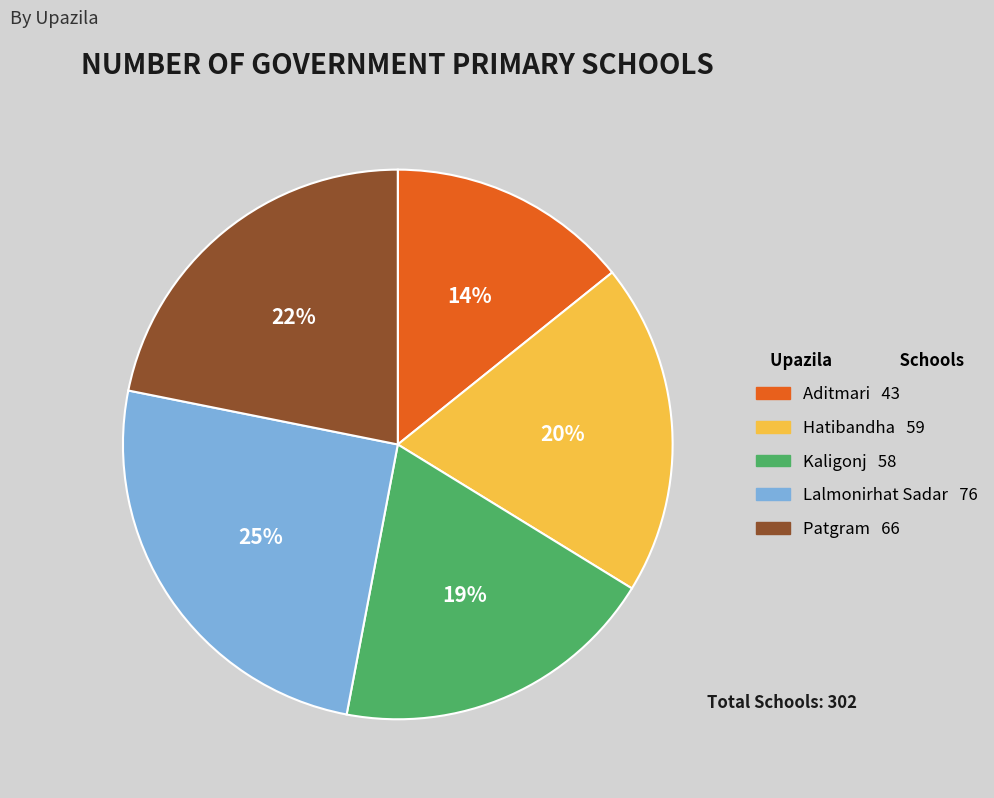

The Aditmari slice represents 14% of the pie. True or false?

True